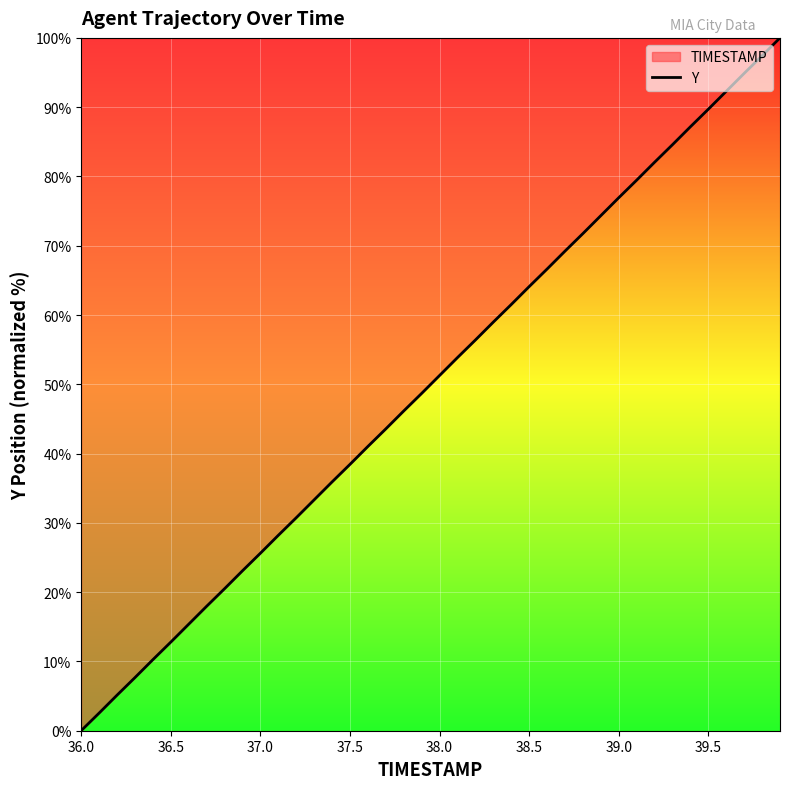

What is the value of the 26th point from the left?

64.1